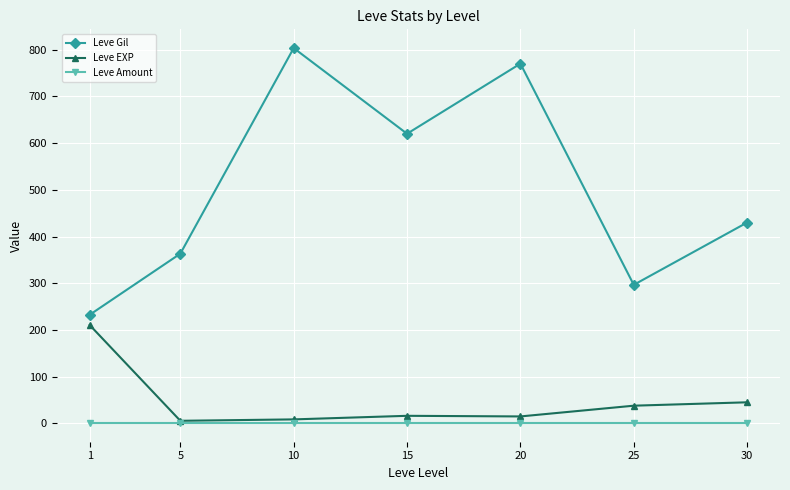

The Leve EXP series shows 45.2 at 30. True or false?

True